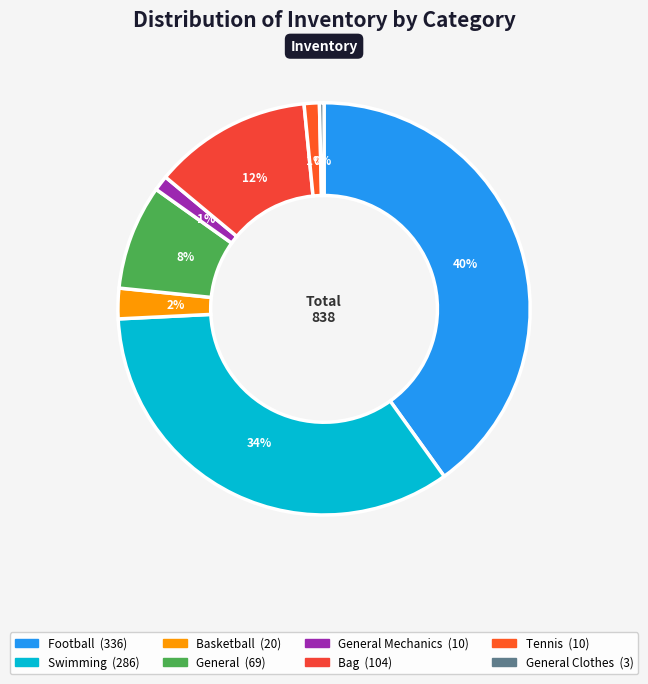

How many segments does this pie chart have?

8